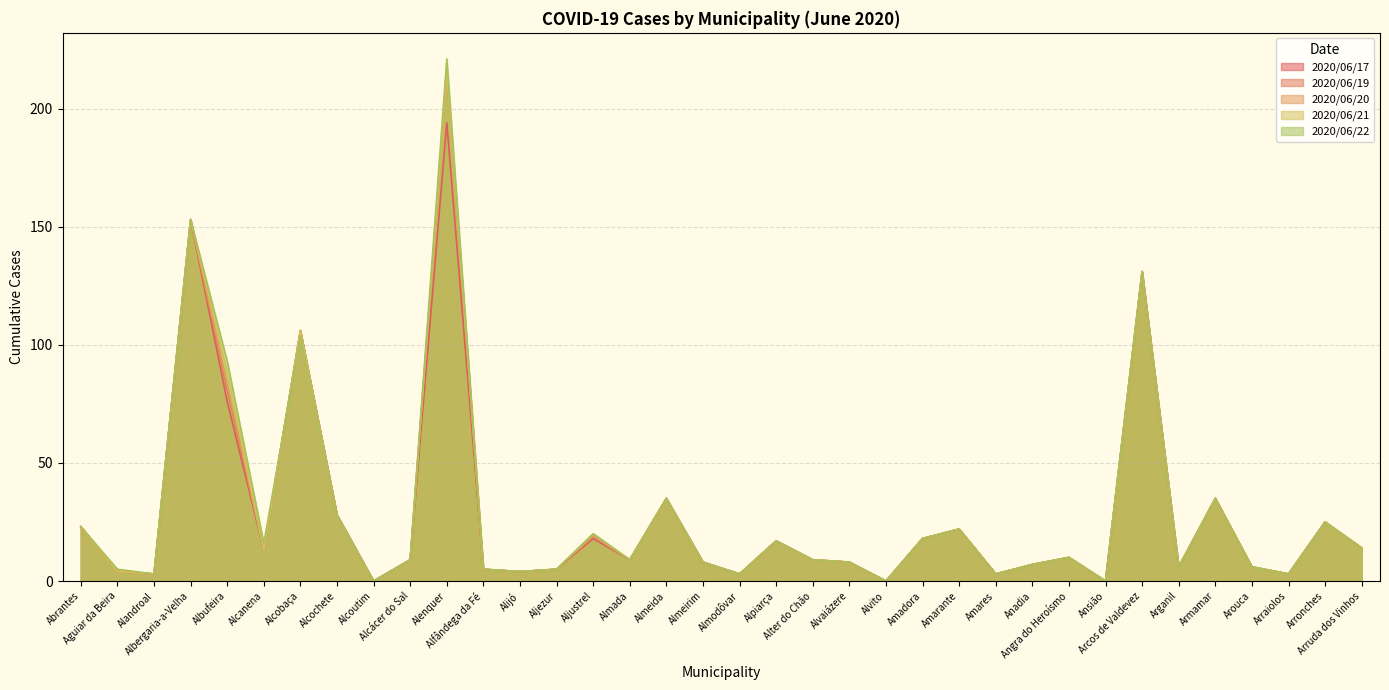

At which label does 2020/06/20 first exceed 9?

Abrantes